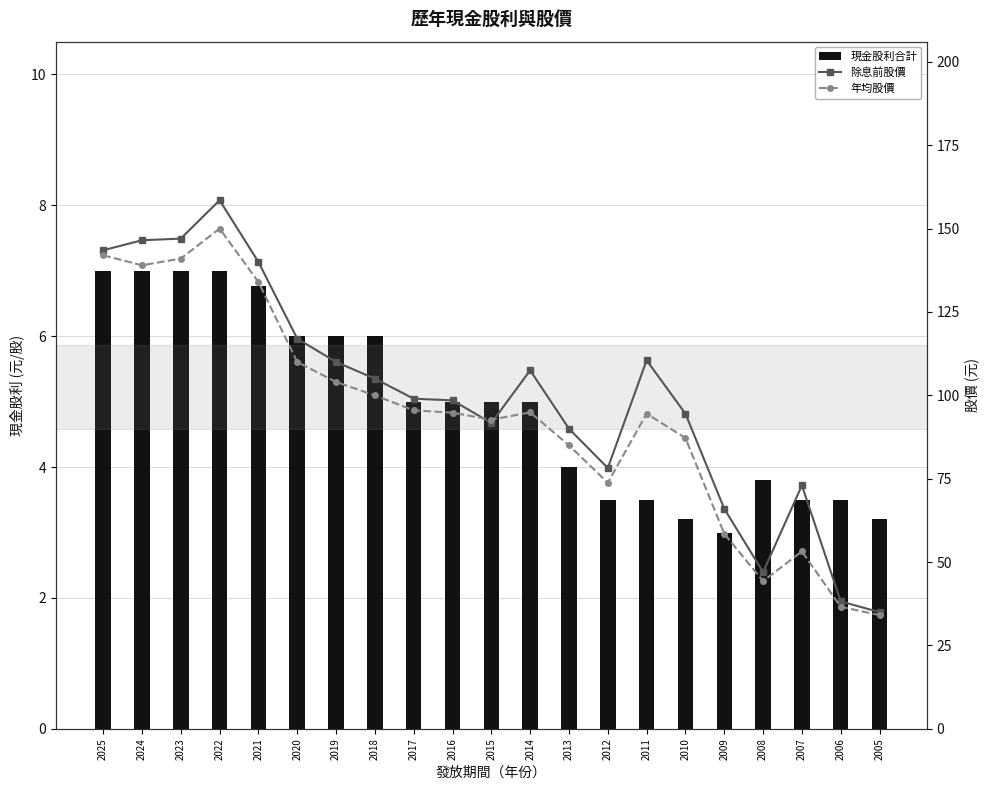

How many distinct data groups are displayed?

3